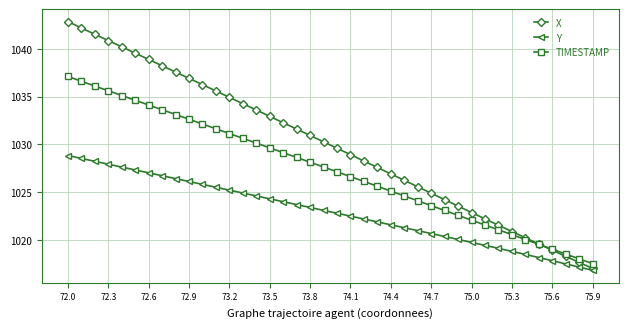

List the series in order of their peak value, highest first.

X, TIMESTAMP, Y